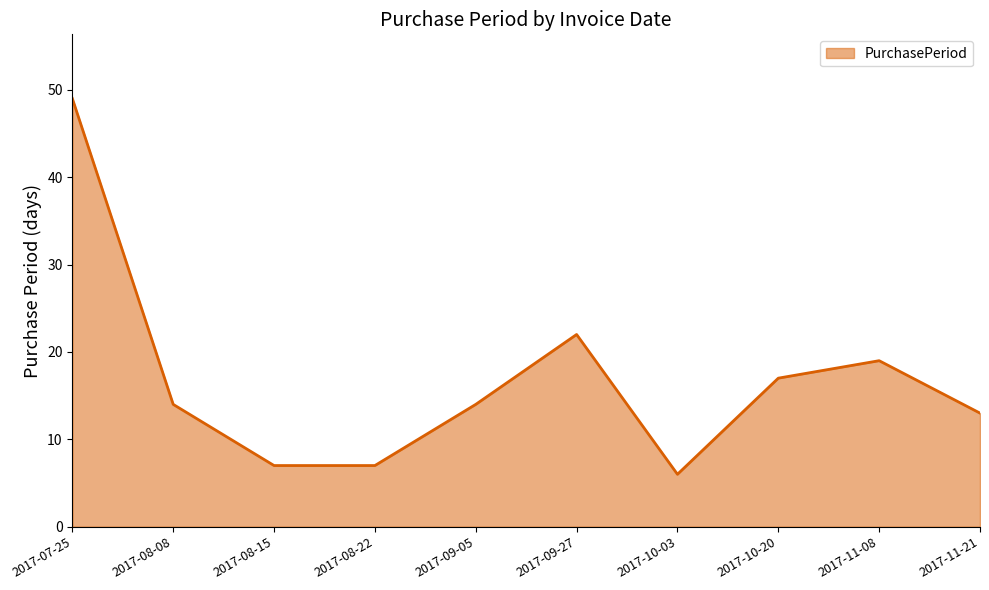

Reading left to right, extract all data points from this chart.

49	14	7	7	14	22	6	17	19	13